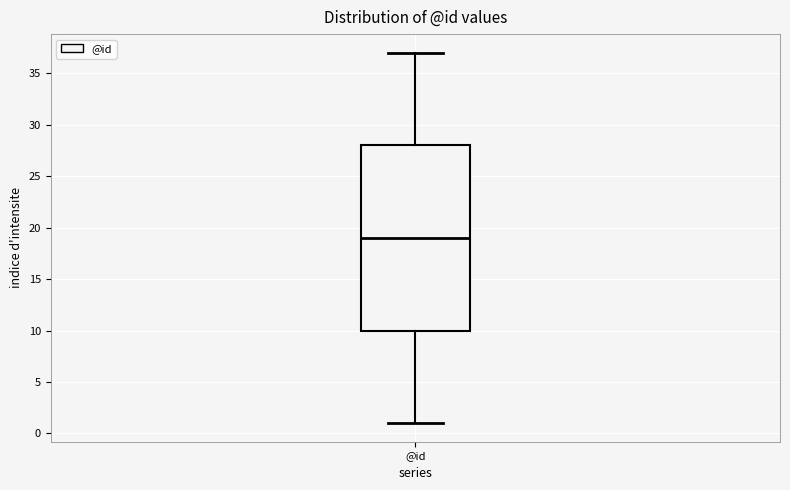

Read this box plot against the y-axis: the position of the median line, the range covered by the box, and the ends of both whiskers. The values are not printed on the chart, so give them approximately, as read against the axis.

median 19, box 10 to 28, whiskers 1 to 37